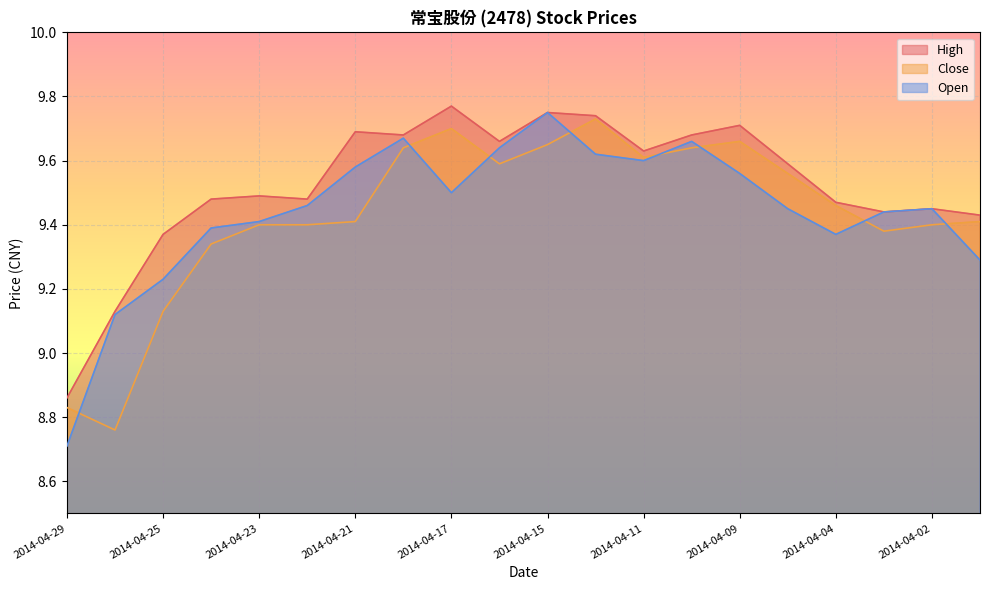

At which category does Open reach its first local valley?

2014-04-17